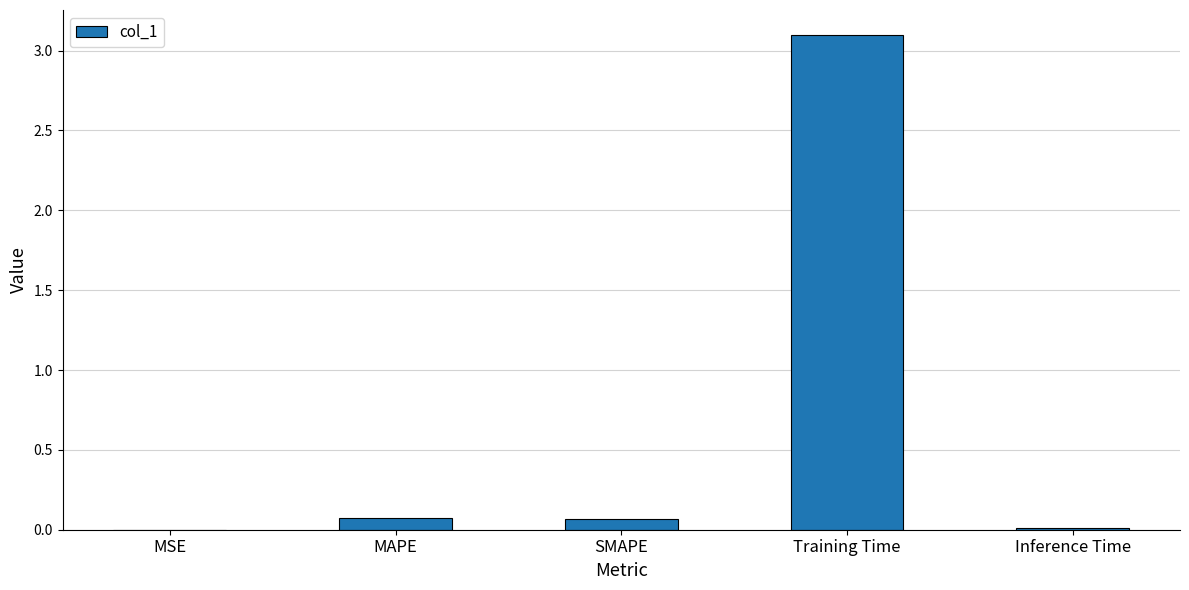

Which category has the highest value across all series?

Training Time